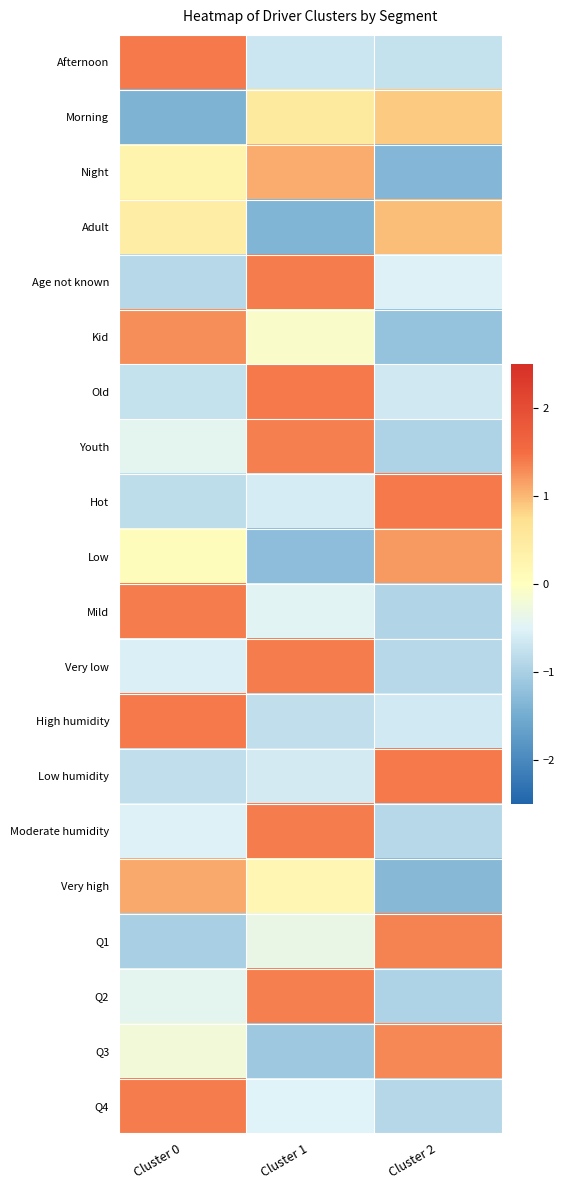

Which category has the lowest value across all series?

Cluster 0